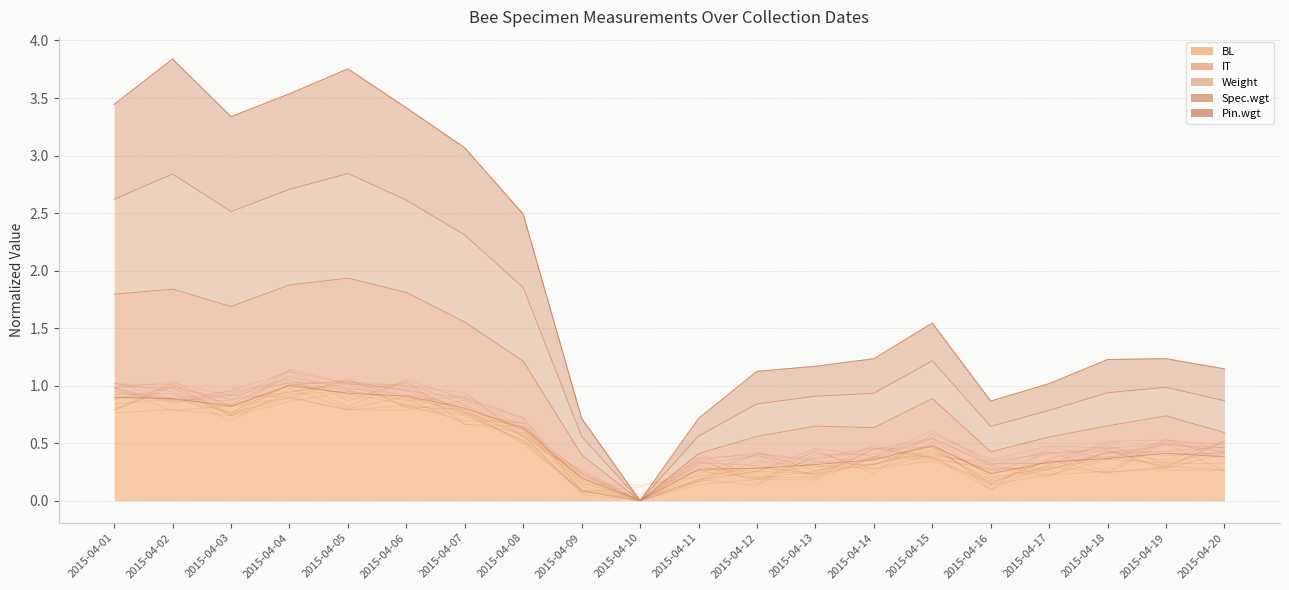

The value of BL at 2015-04-02 is 1.6. True or false?

False